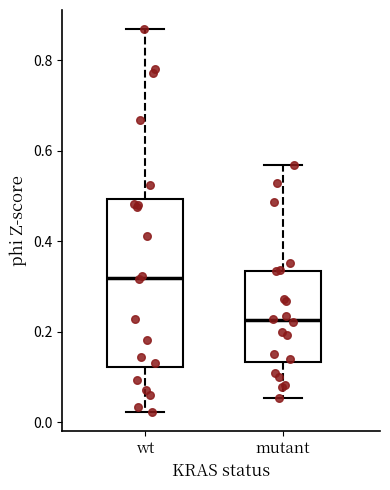

Where is the lower edge of the box for mutant on the y-axis? The values are not printed on the chart, so give them approximately, as read against the axis.

0.14